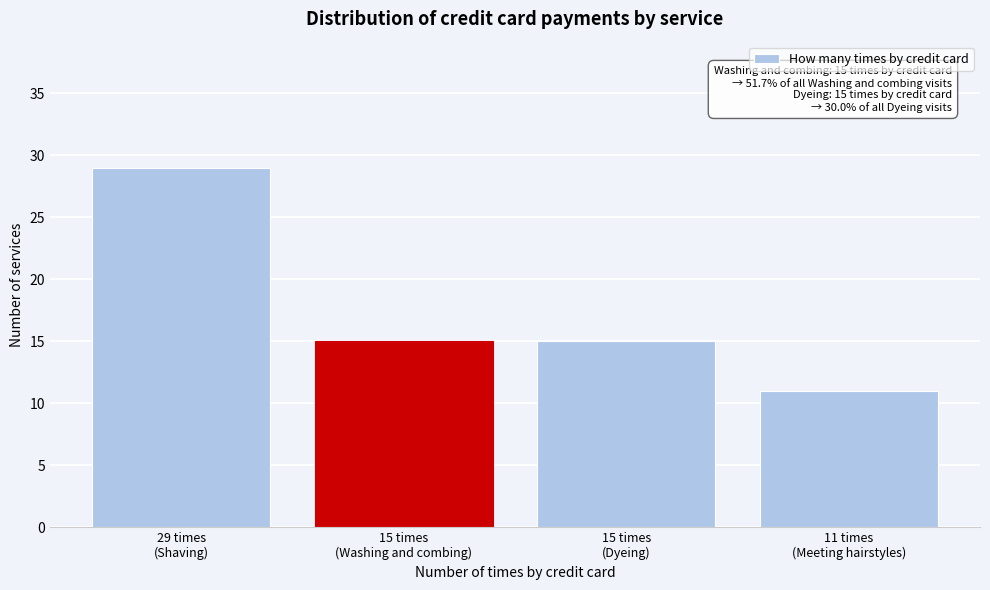

Reading right to left, extract all data points from this chart.

11	15	15	29